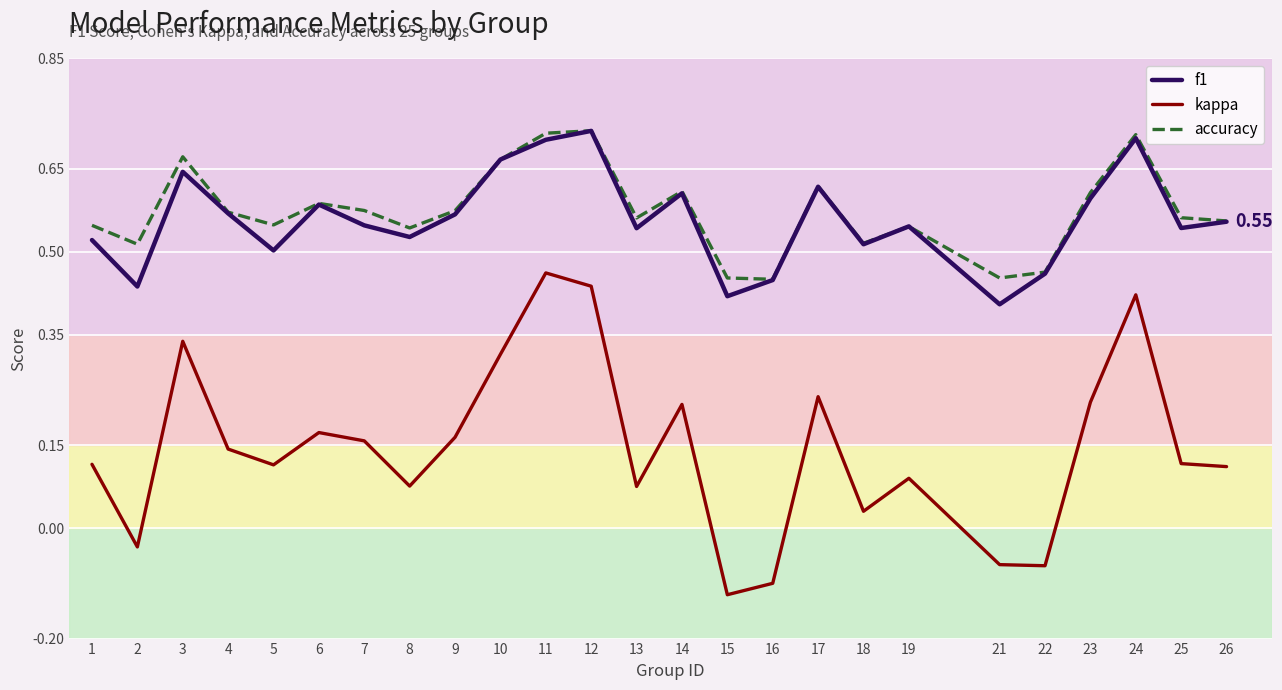

True or false: f1 has more than 0 interior local peaks.

True